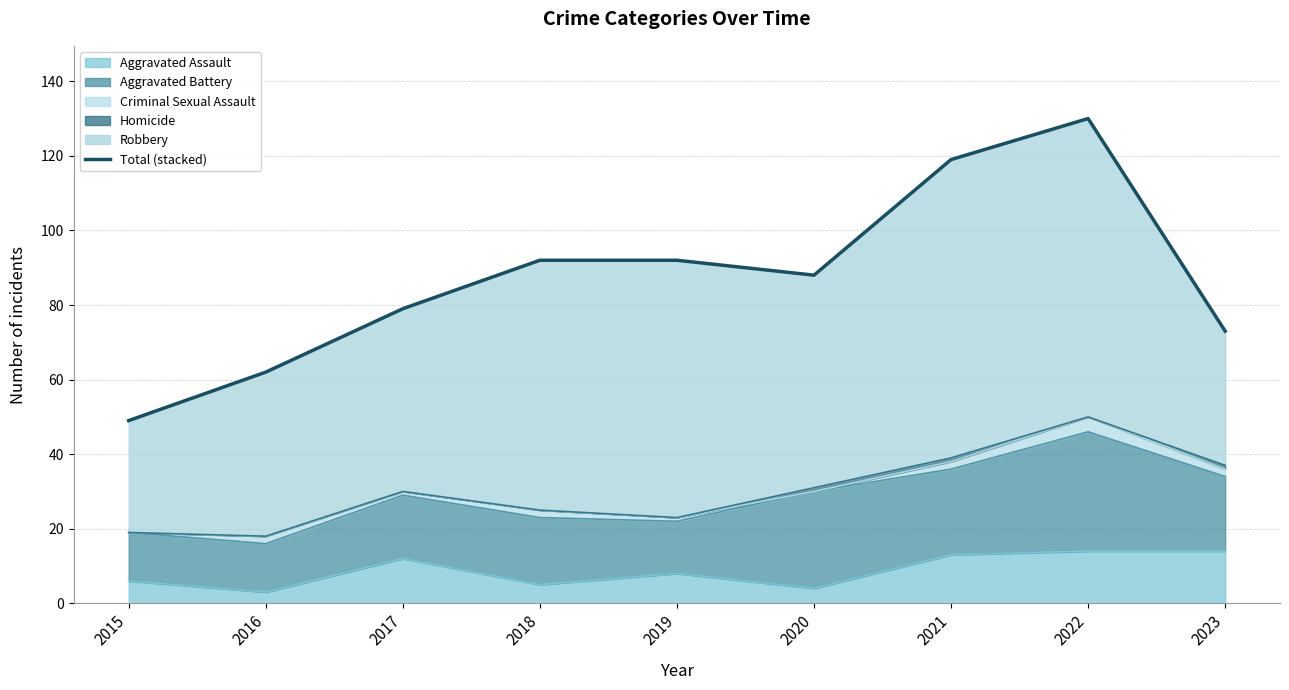

At which category does the chart reach its minimum across all series?

2015